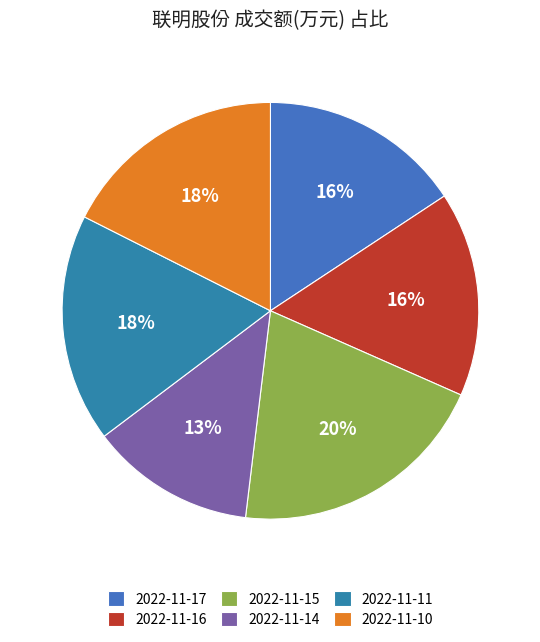

What percentage is the 2022-11-17 slice, to the nearest percent?

16%